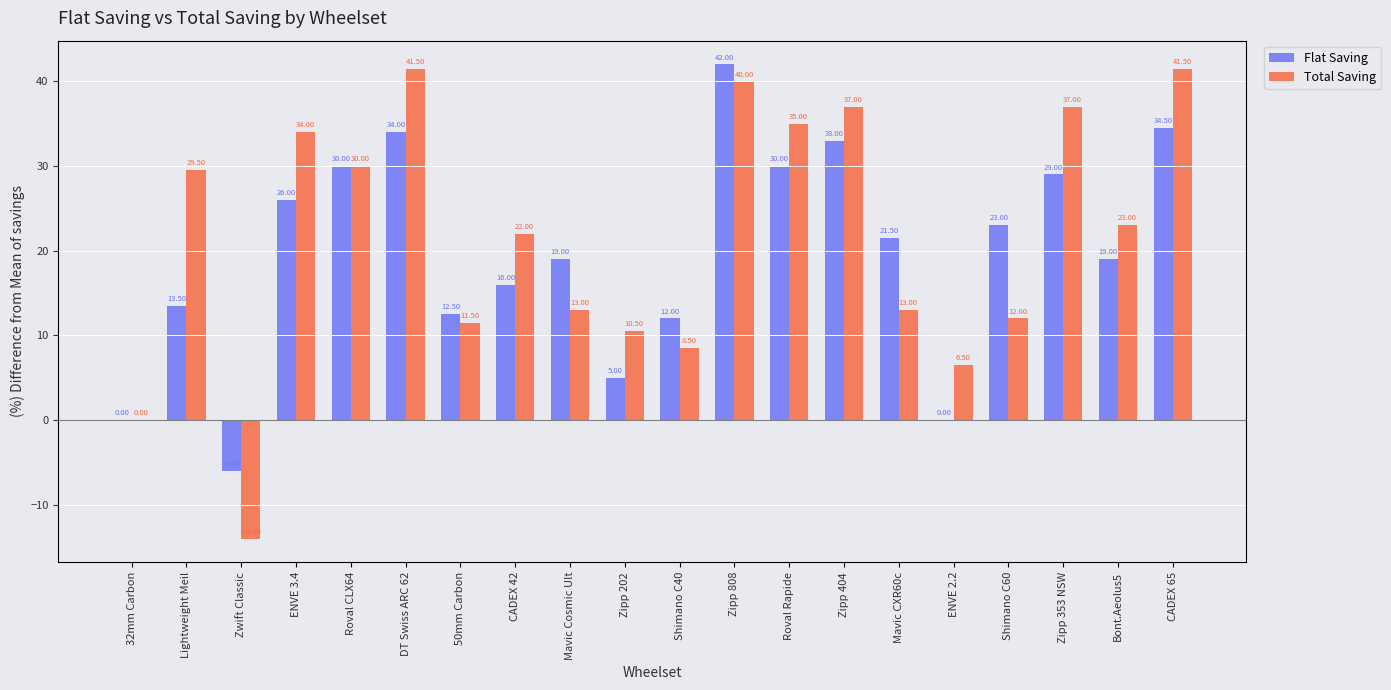

The Flat Saving series shows 10.9 at Roval CLX64. True or false?

False